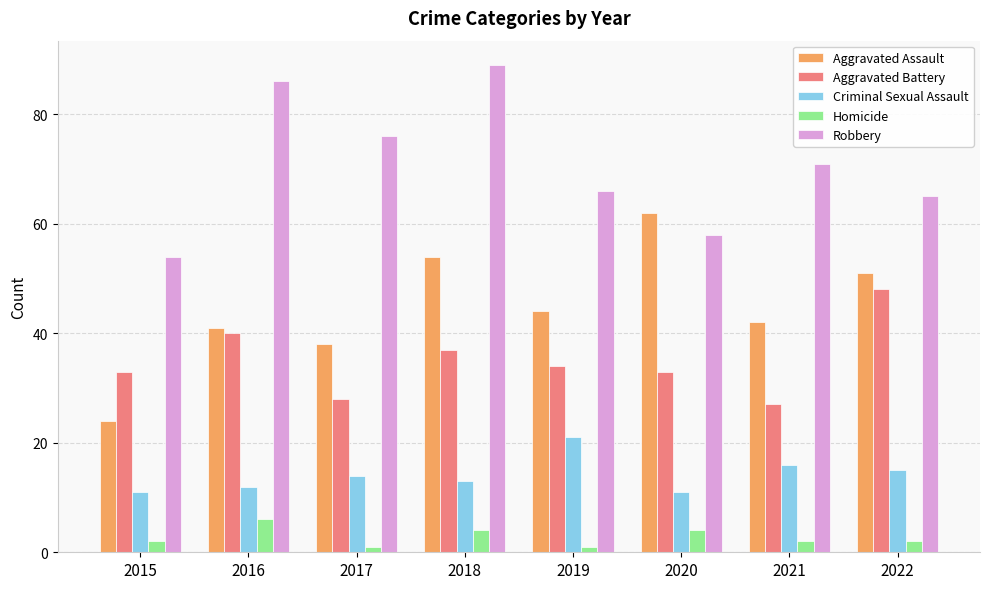

What is the total value across all series at 2018?

197